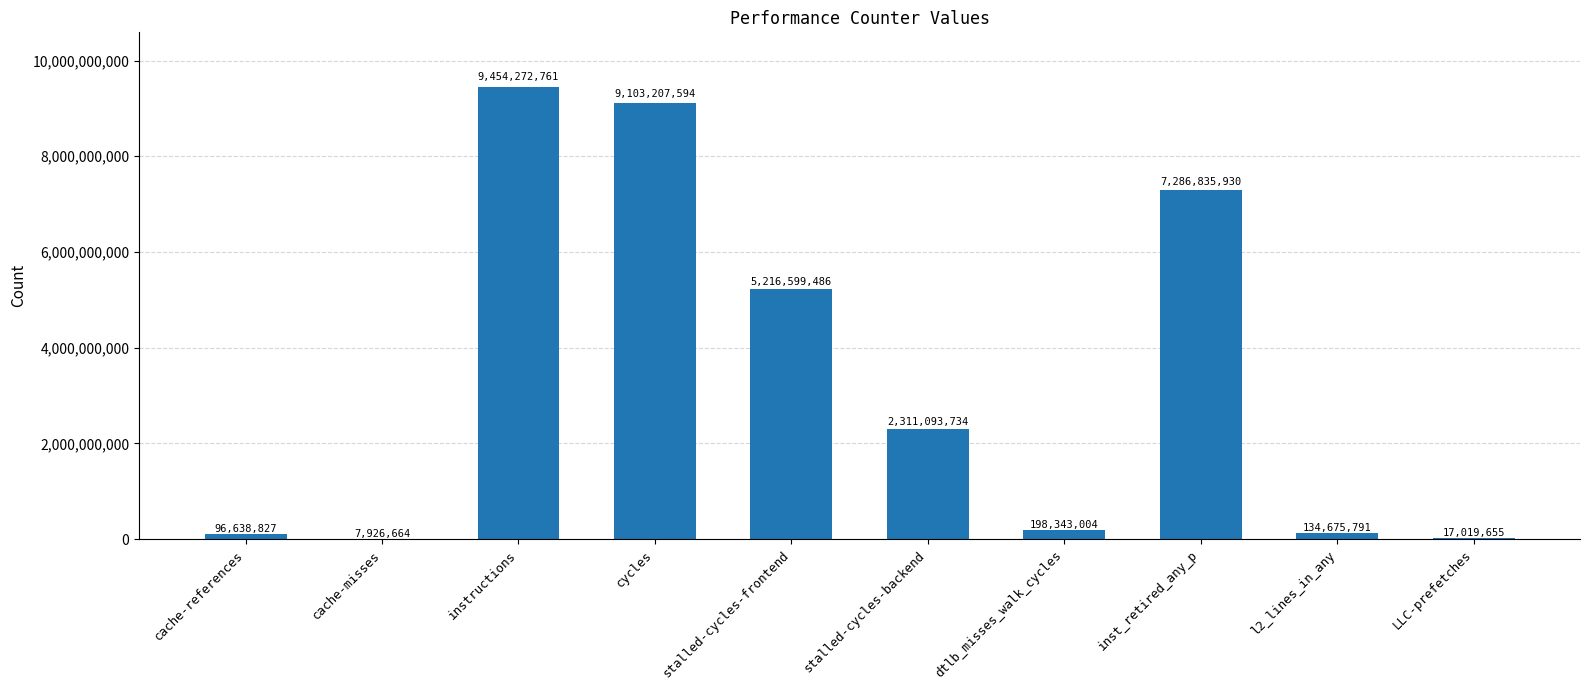

Reading left to right, what are all the values shown in this chart?

cache-references=96638827	cache-misses=7926664	instructions=9454272761	cycles=9103207594	stalled-cycles-frontend=5216599486	stalled-cycles-backend=2311093734	dtlb_misses_walk_cycles=198343004	inst_retired_any_p=7286835930	l2_lines_in_any=134675791	LLC-prefetches=17019655